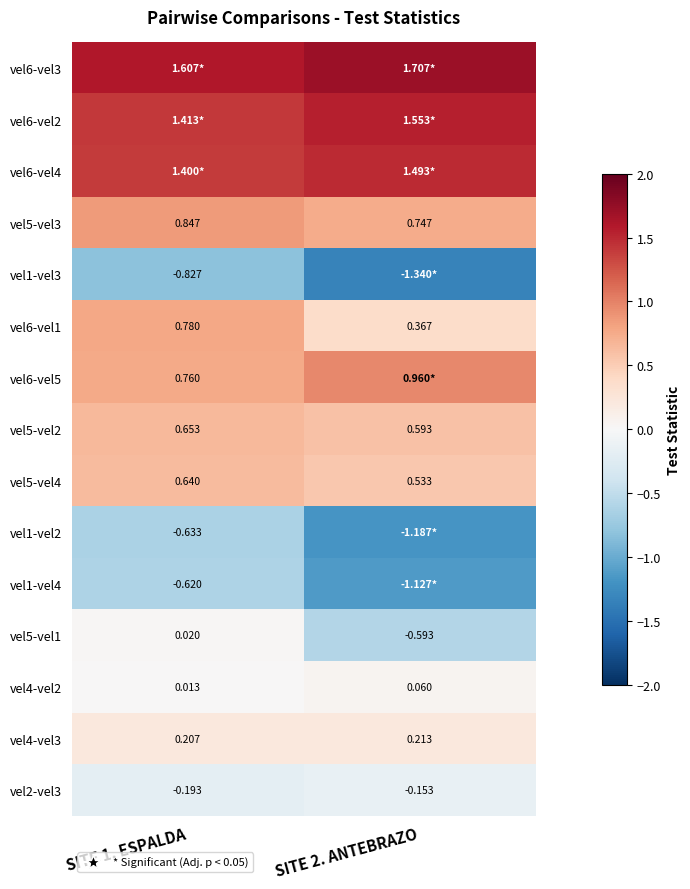

Is the value of vel5-vel2 at SITE 1. ESPALDA greater than the value of vel5-vel3 at SITE 2. ANTEBRAZO?

No